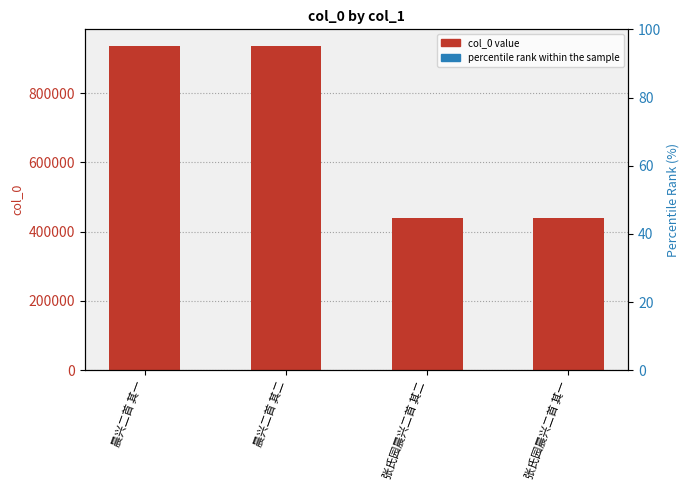

Reading left to right, transcribe all the data shown in this chart.

col_0: 936900	936901	440626	440625
percentile rank within the sample: 0	0	0	0